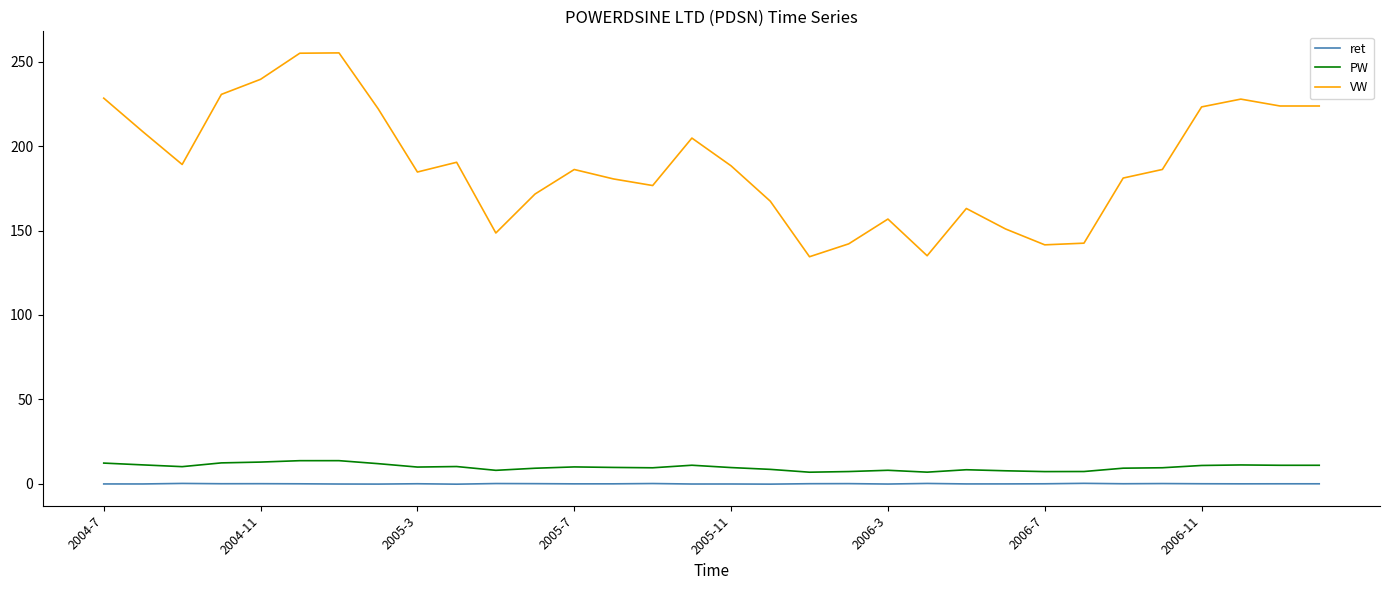

True or false: PW and VW cross at least once.

False